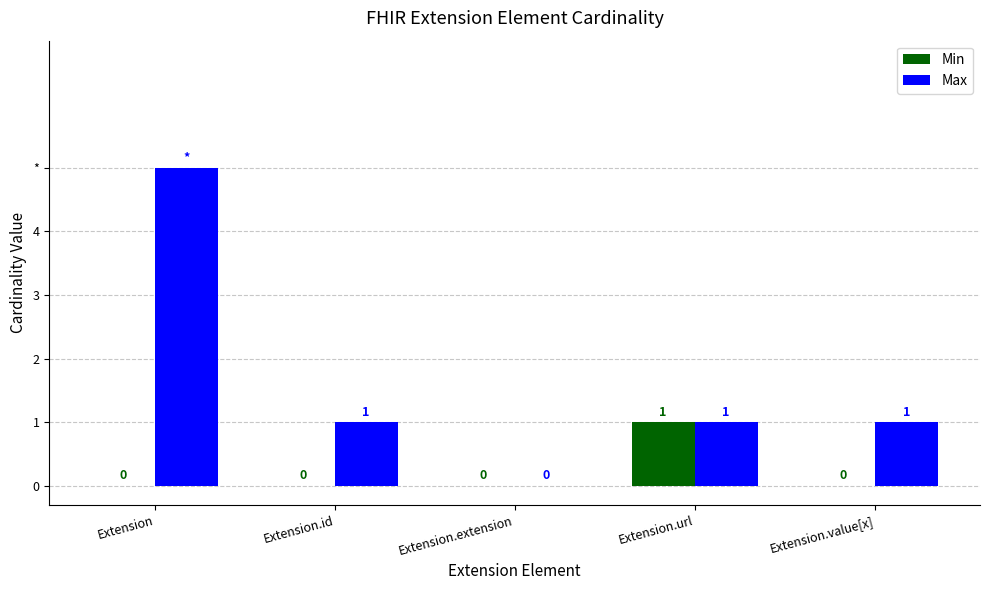

What are all the series names shown in the legend?

Min, Max